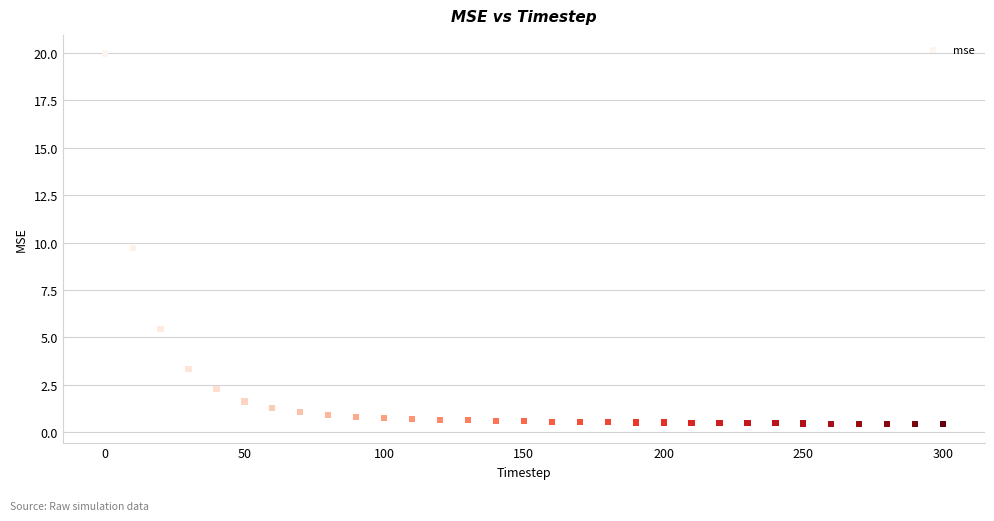

What is the range of Y values (max minus min)?

19.6